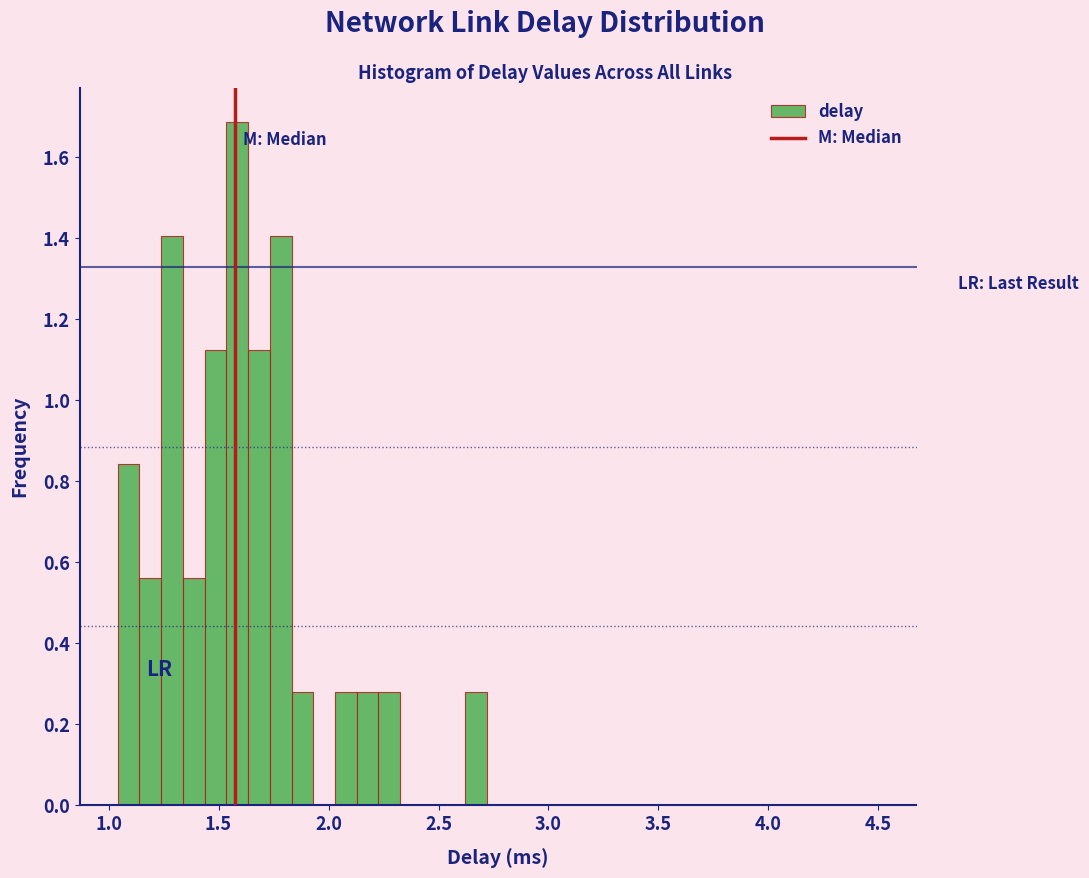

Read against the x-axis, roughly where is the centre of the tallest bar?

1.60